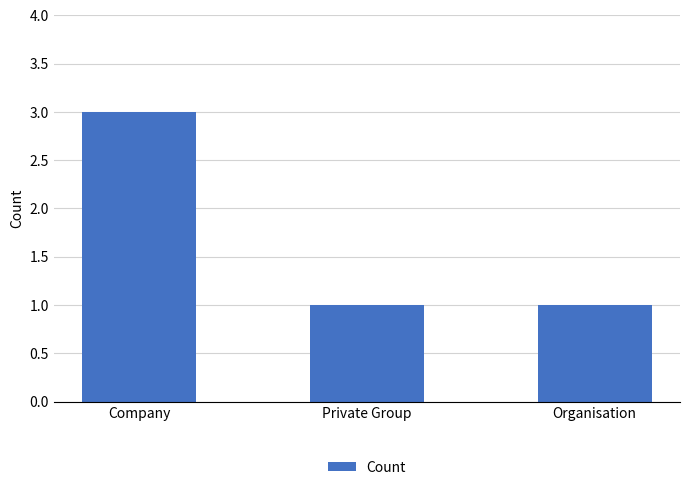

Reading left to right, list all the values displayed in this chart.

3	1	1